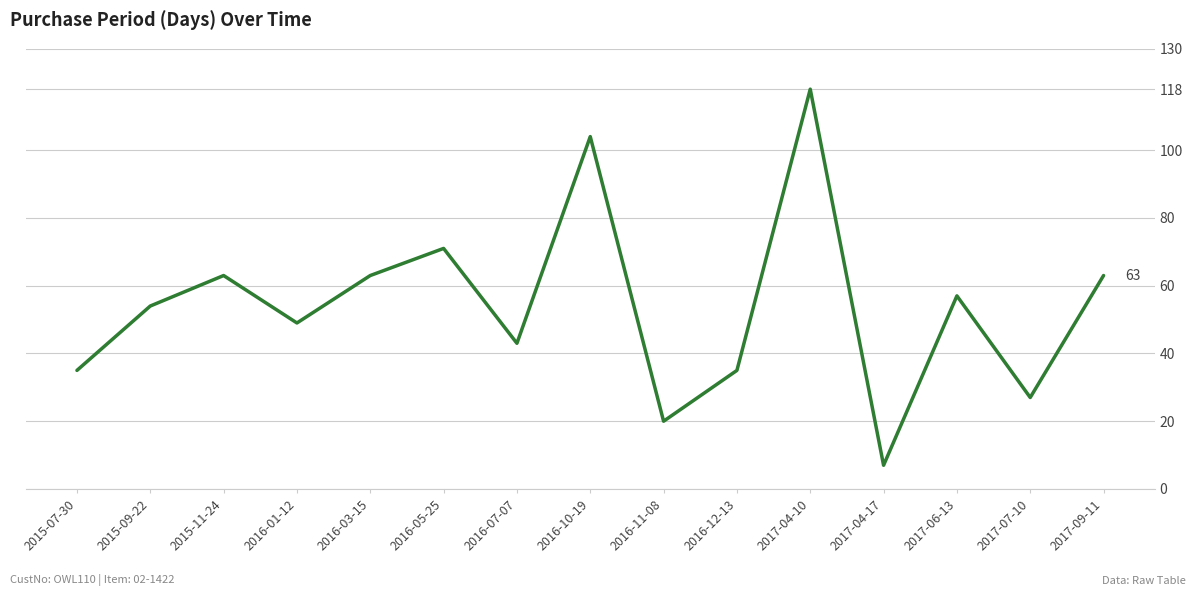

Which category has the lowest value across all series?

2017-04-17